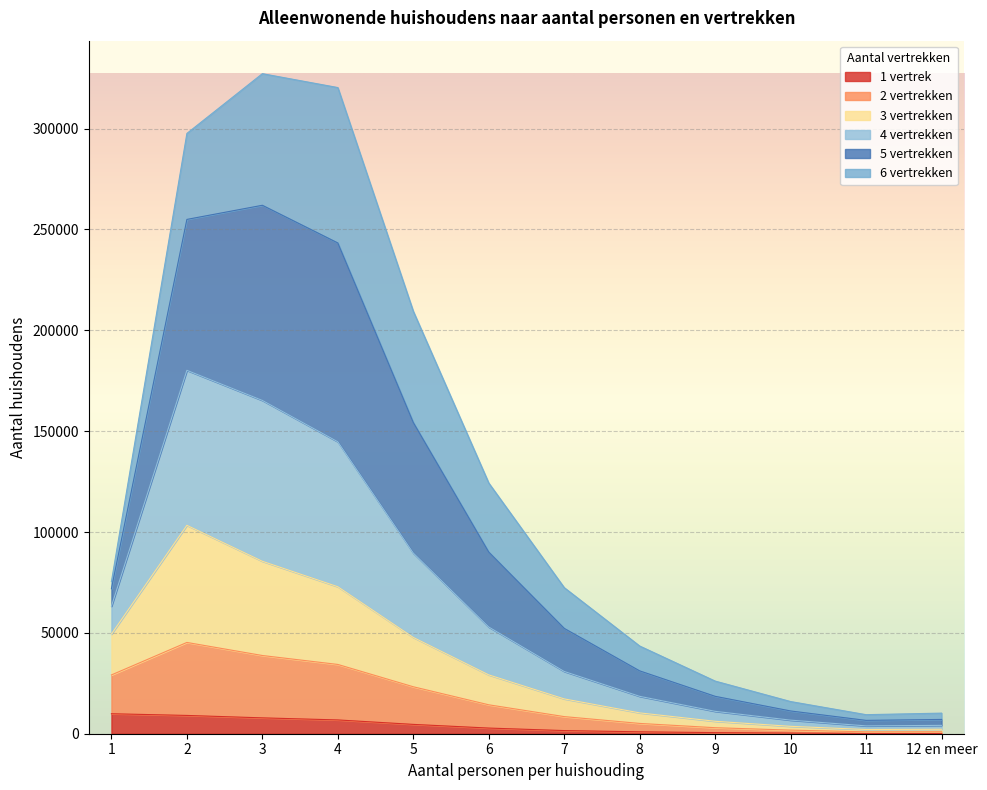

The value of 1 vertrek at 3 is 7864. True or false?

True